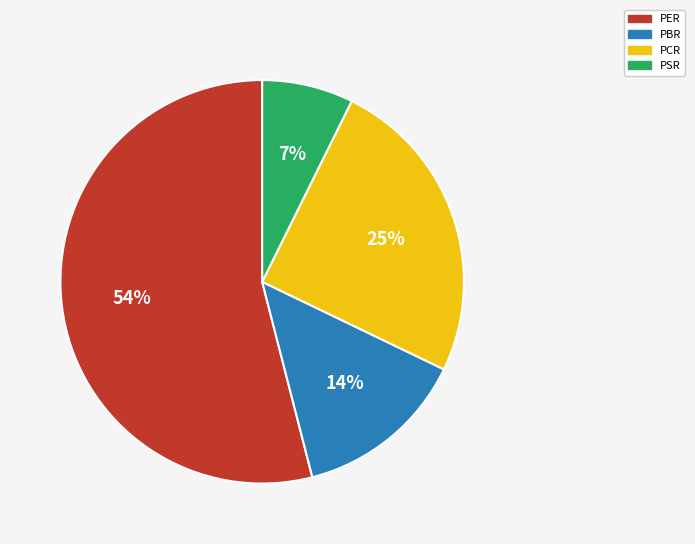

What is the majority slice?

PER